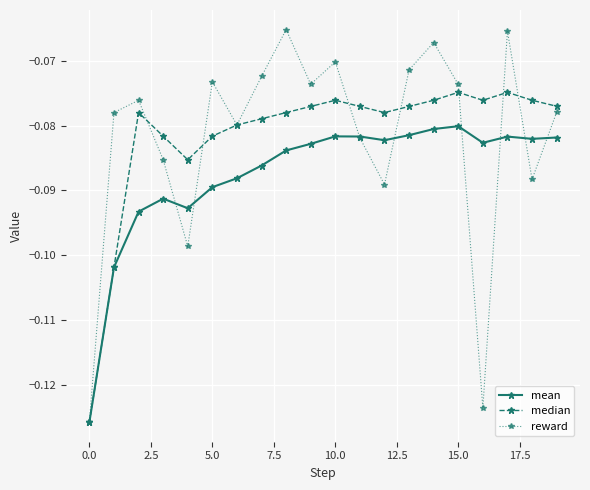

Which series has the widest spread of values?

reward